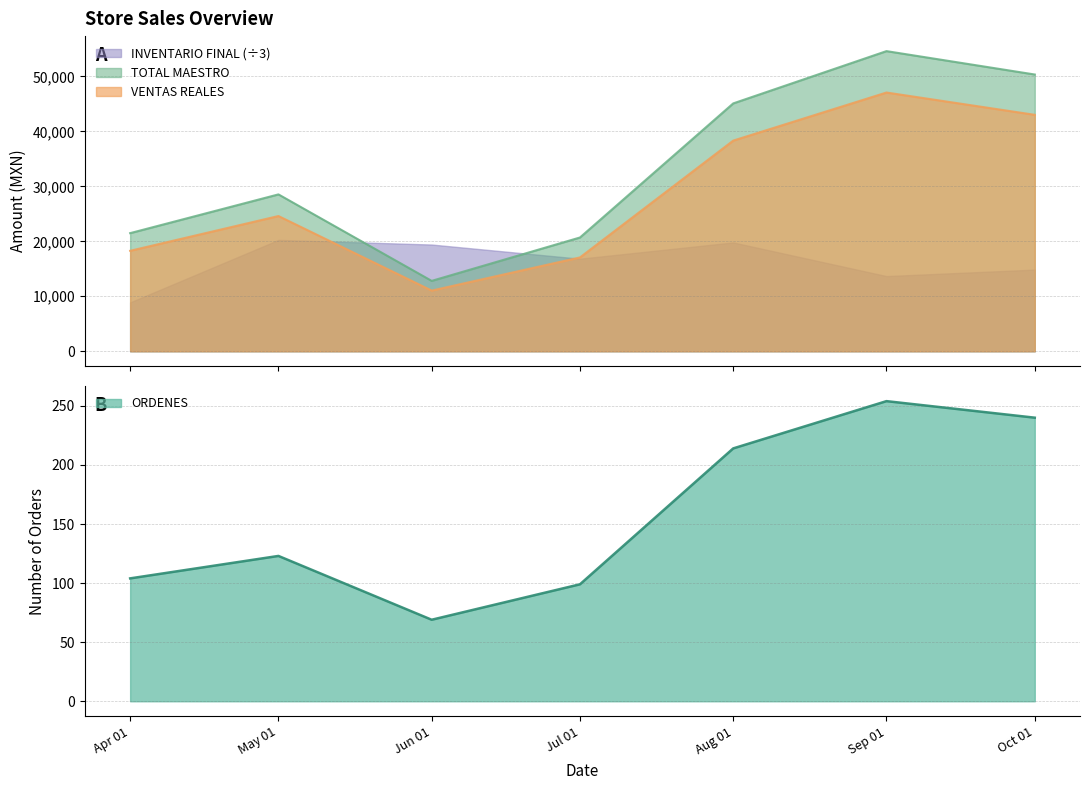

True or false: INVENTARIO FINAL (÷3) and TOTAL MAESTRO intersect in this chart.

True